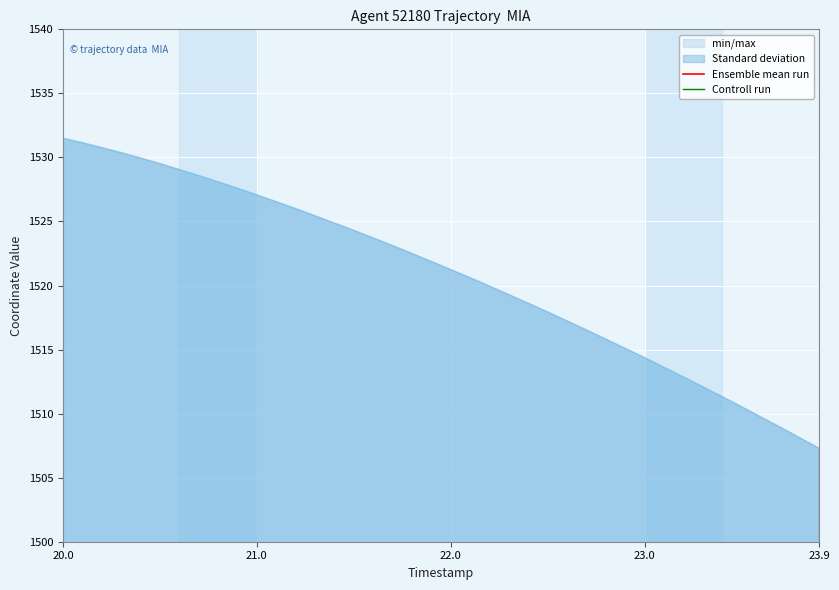

What is the lowest value of the Ensemble mean run series?

1003.2